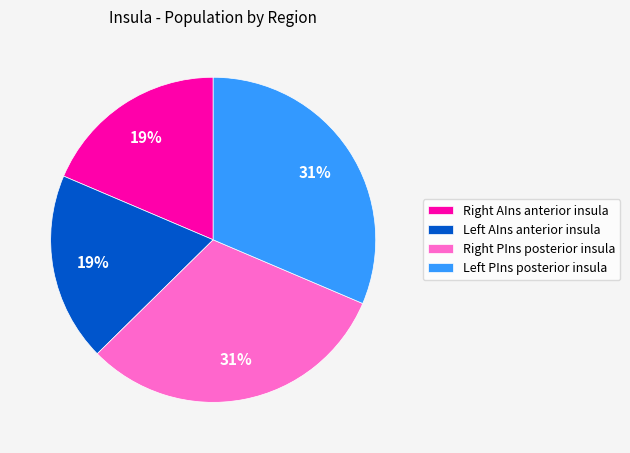

Is there a majority slice in this chart?

No